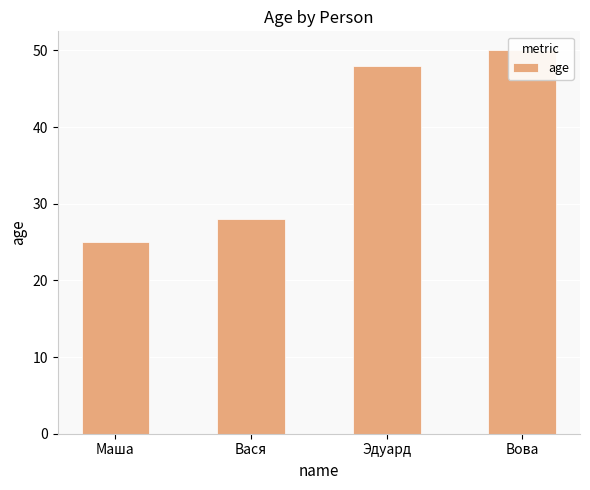

At which category does the chart reach its minimum across all series?

Маша